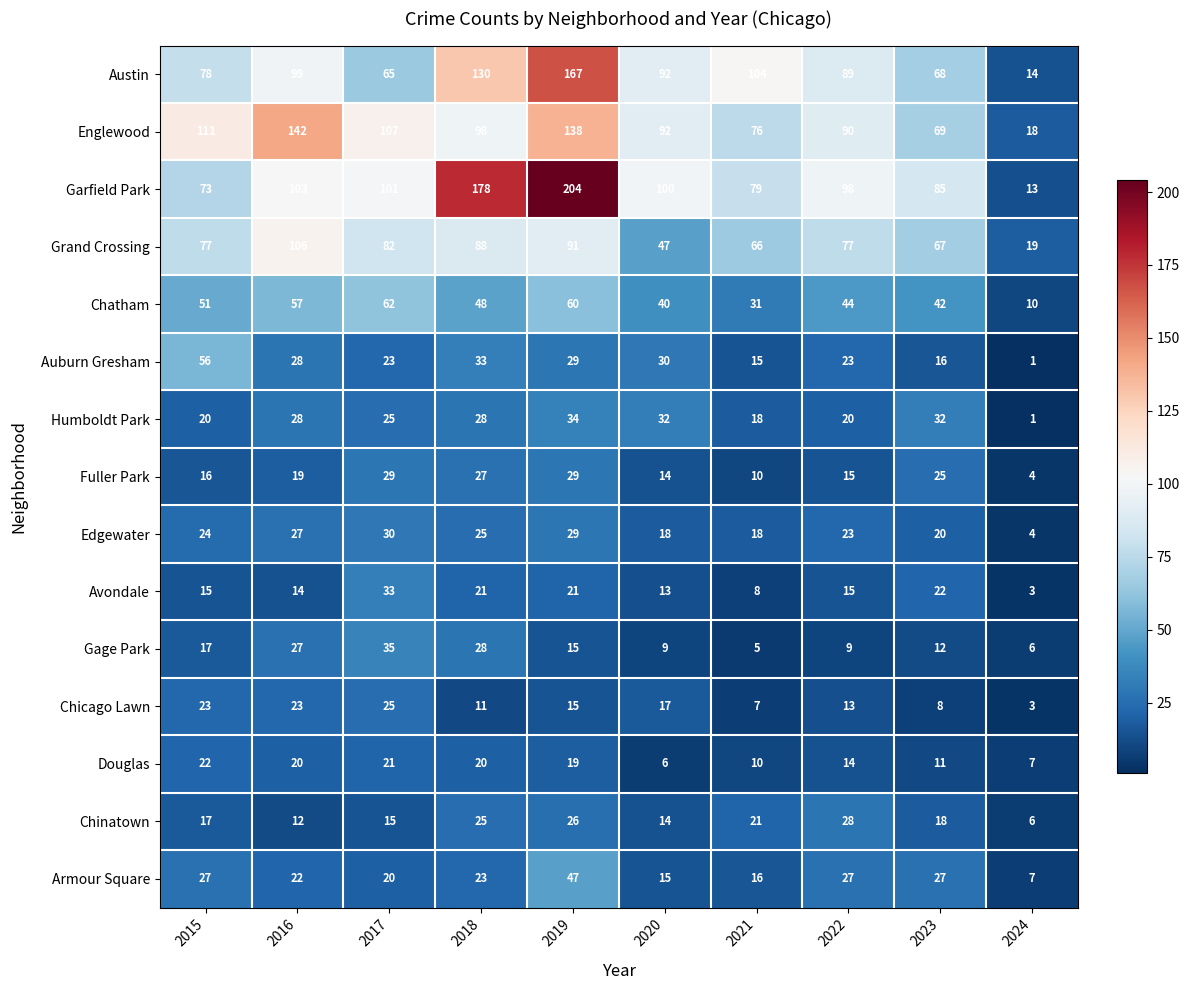

Which category has the highest value across all series?

2019